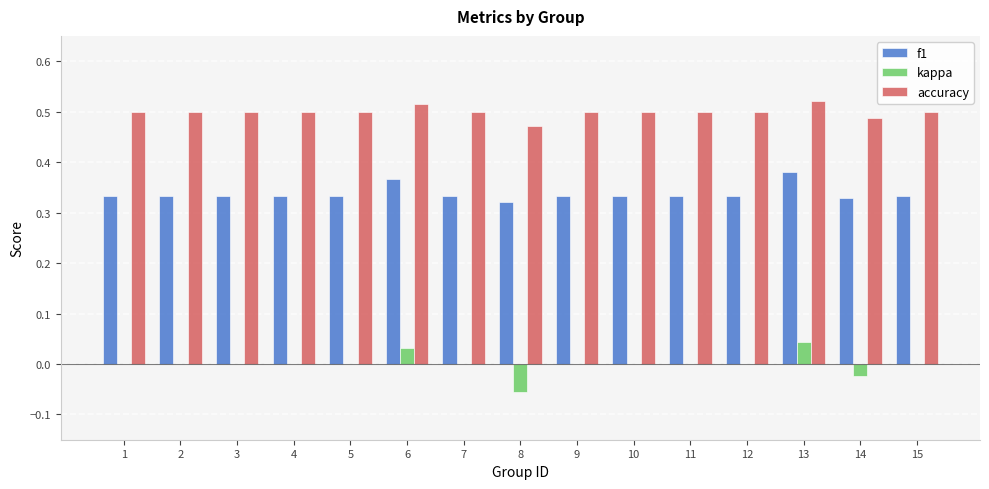

What is the total value across all series at 1?

0.8